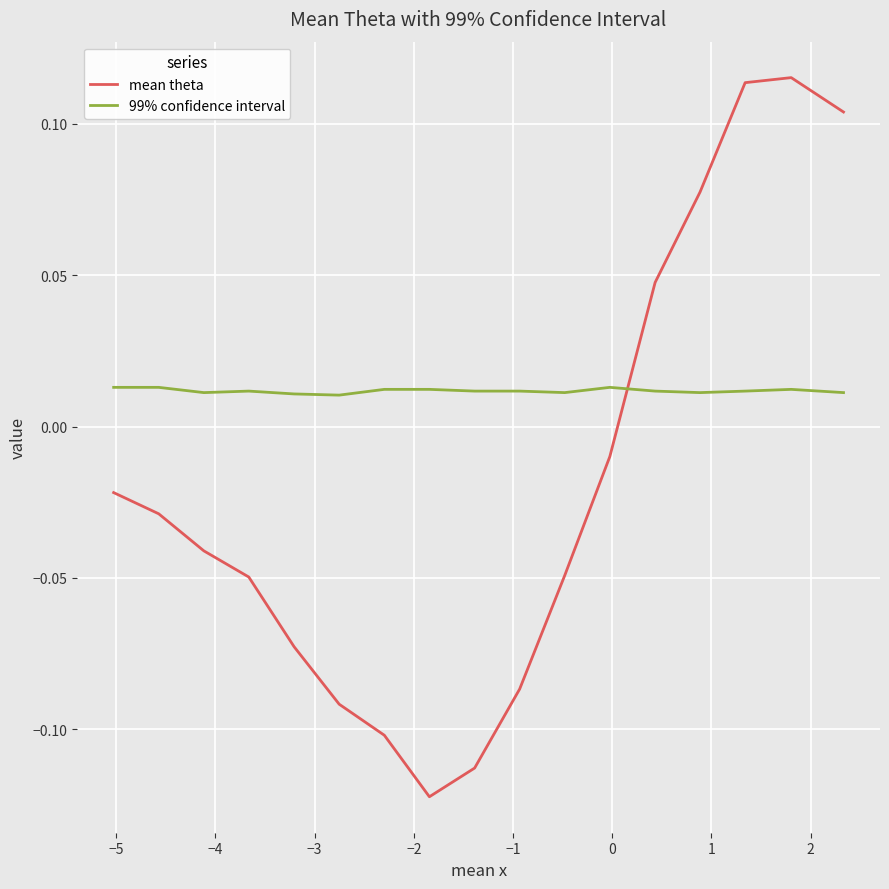

How many intersections are there between 99% confidence interval and mean theta?

1